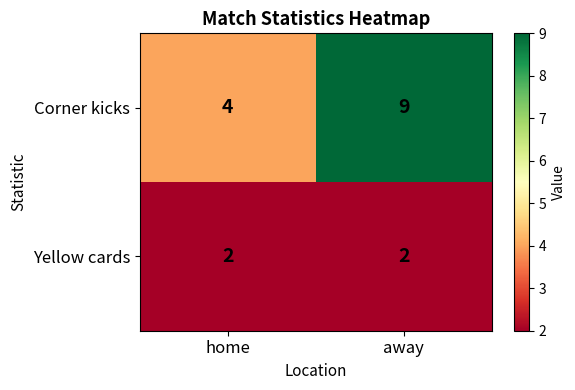

What is the total value across all series at home?

6